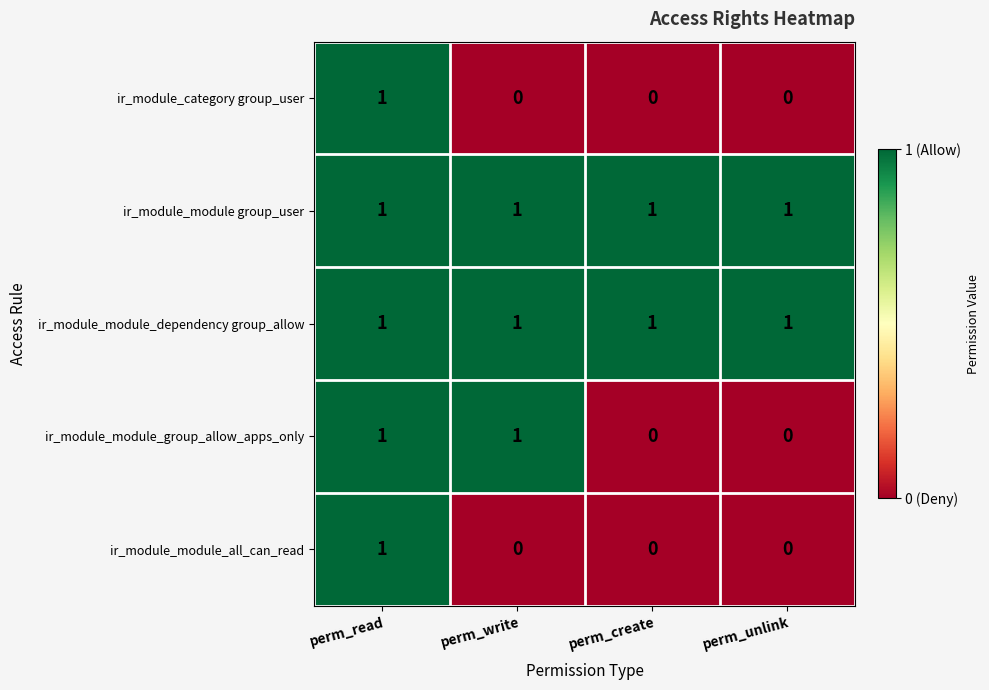

Is it true that ir_module_module_group_allow_apps_only equals 2 at perm_write?

False